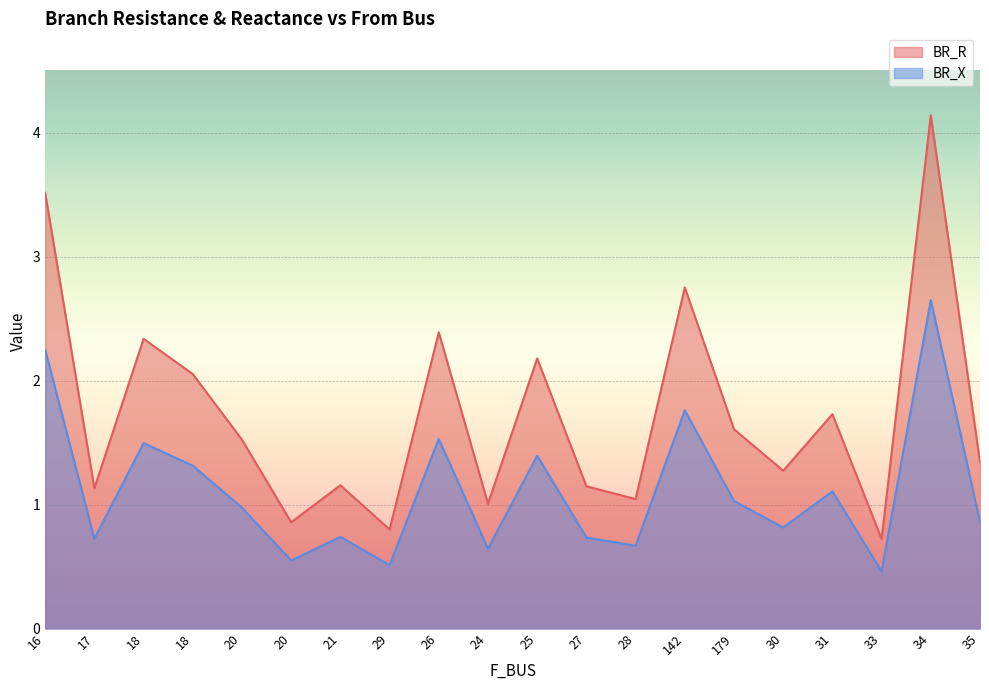

True or false: BR_R has a value of 4.1 at 34.

True